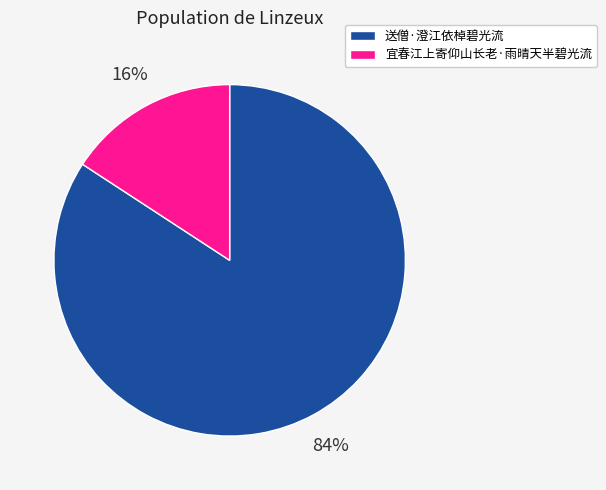

Rank the categories by value from lowest to highest.

宜春江上寄仰山长老·雨晴天半碧光流, 送僧·澄江依棹碧光流